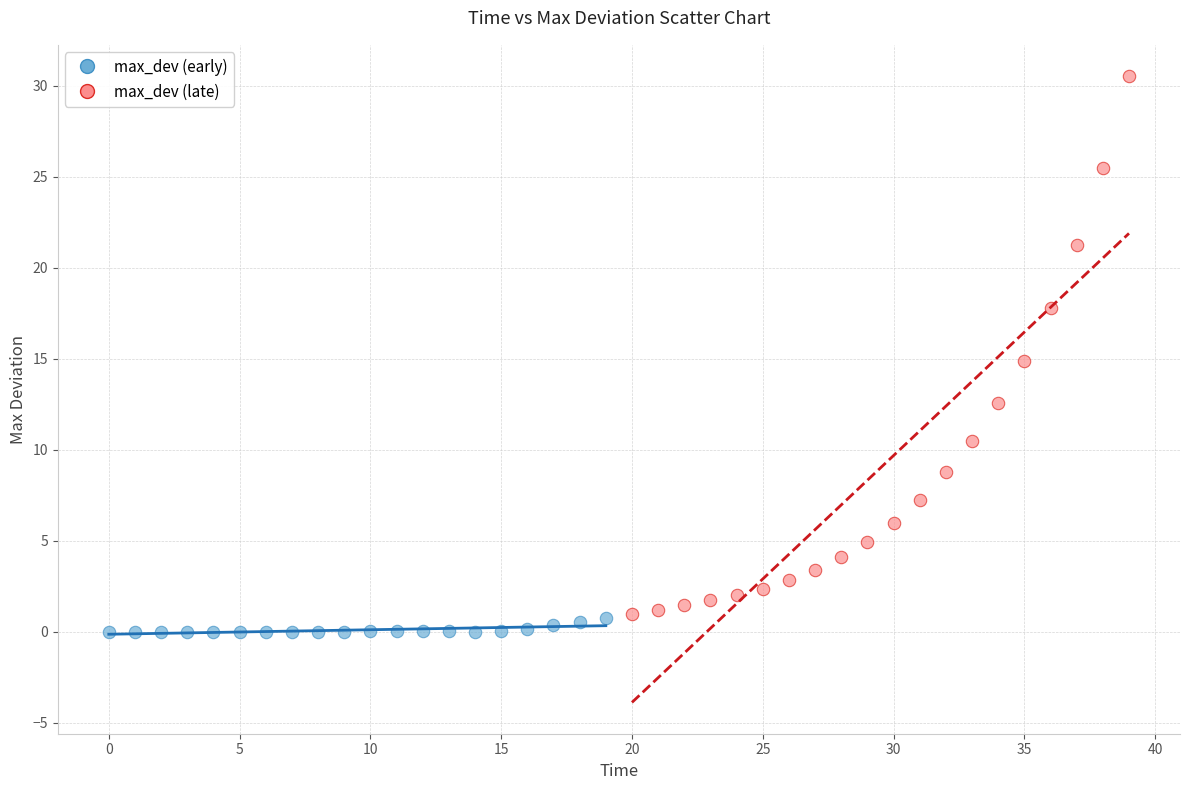

Which series has the widest spread of Y values?

max_dev (late)